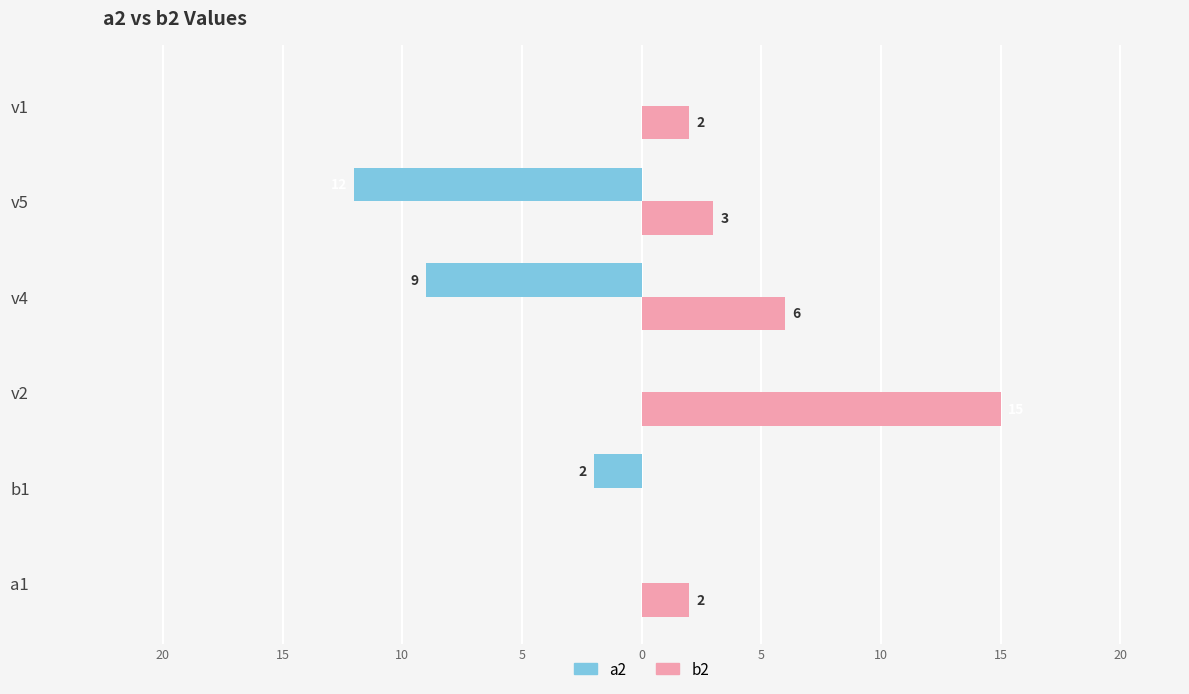

What are all the series names shown in the legend?

a2, b2